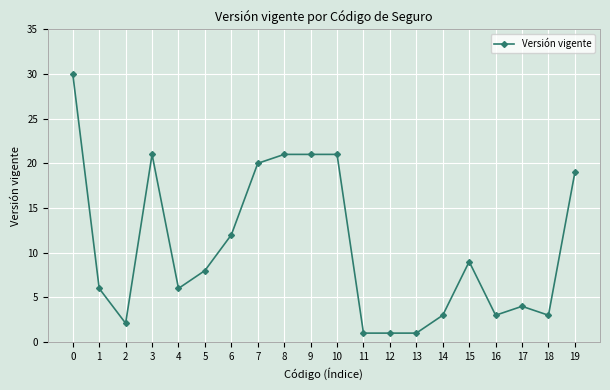

What is the minimum value shown in the chart?

1.0